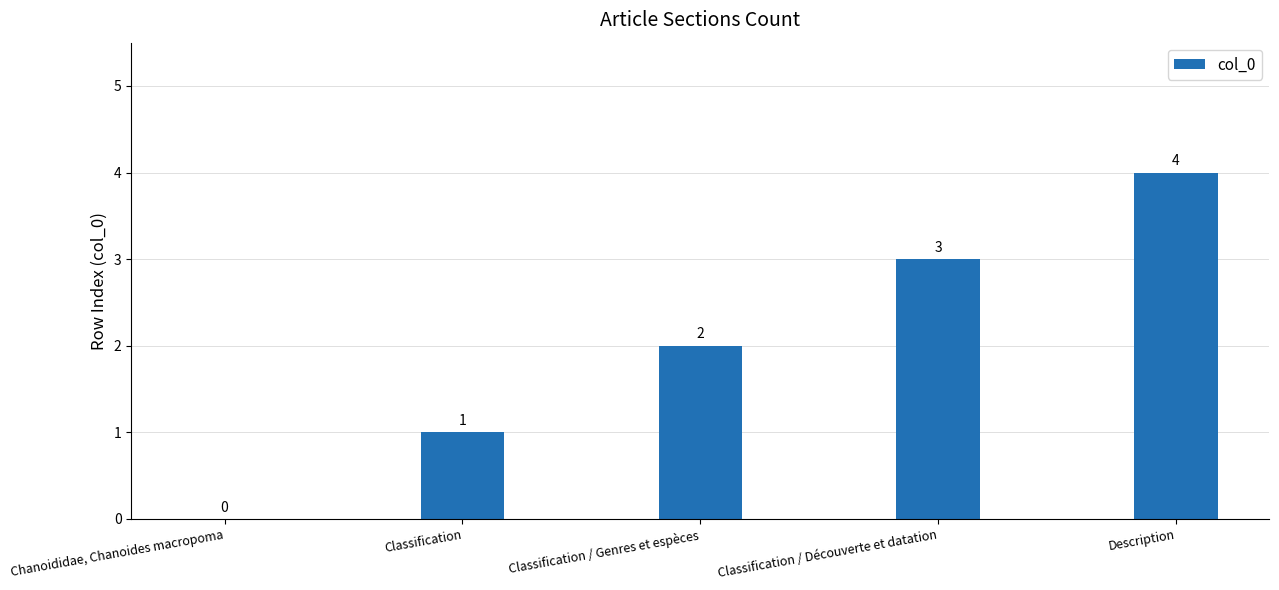

Reading left to right, transcribe all the data shown in this chart.

0	1	2	3	4